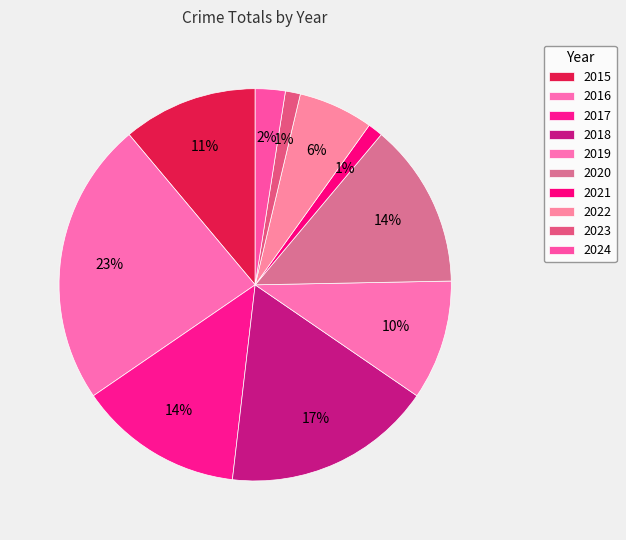

Does 2023 represent more than half of the total?

No